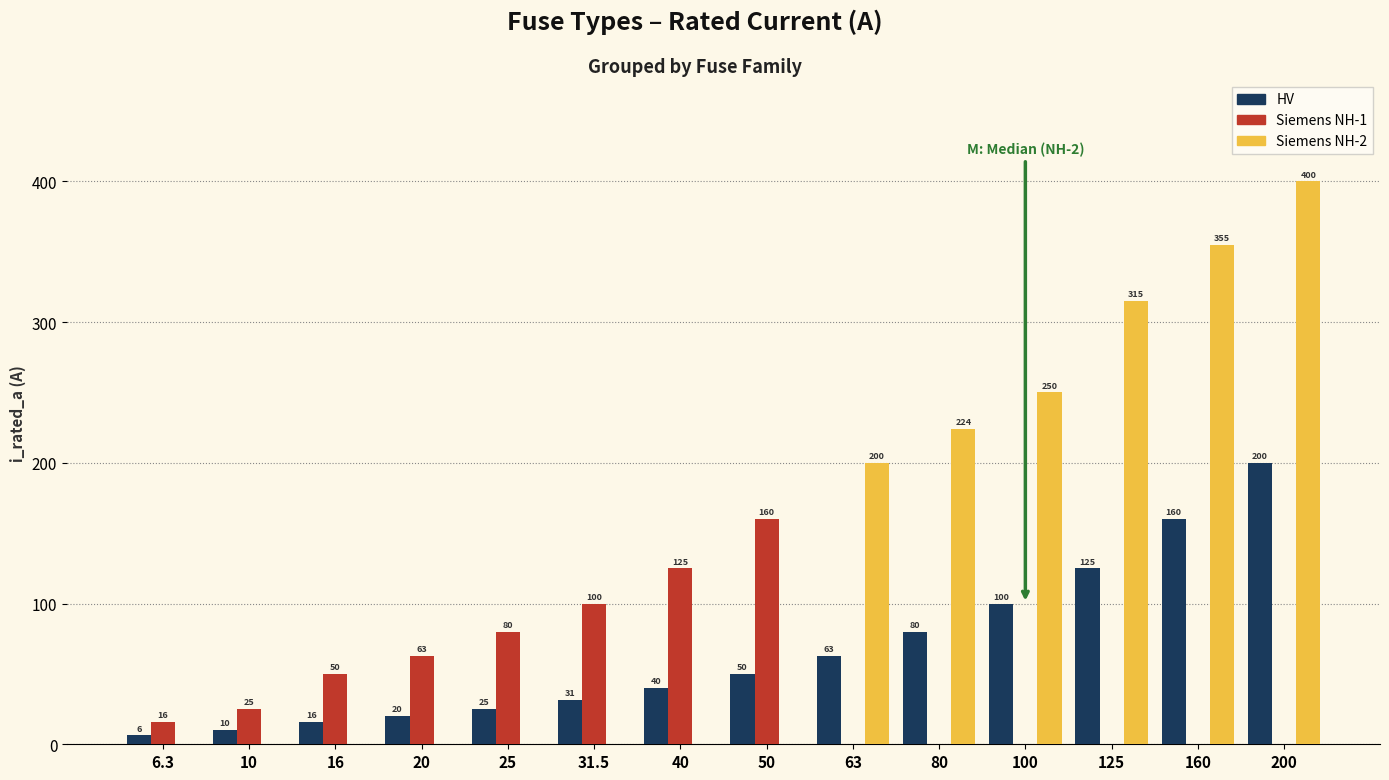

What is the sum of all HV values?

926.8